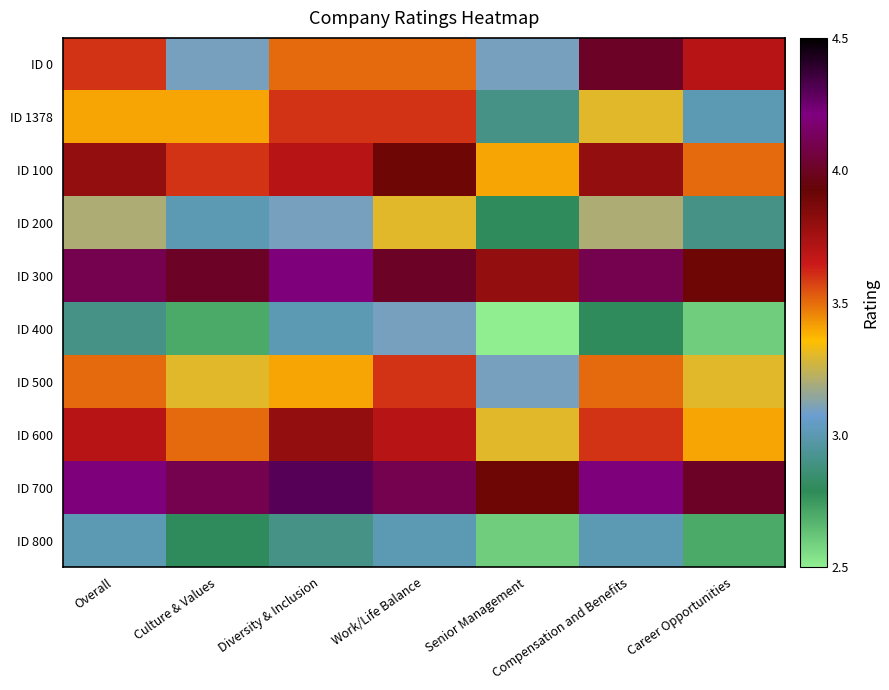

How many categories are shown in the chart?

7